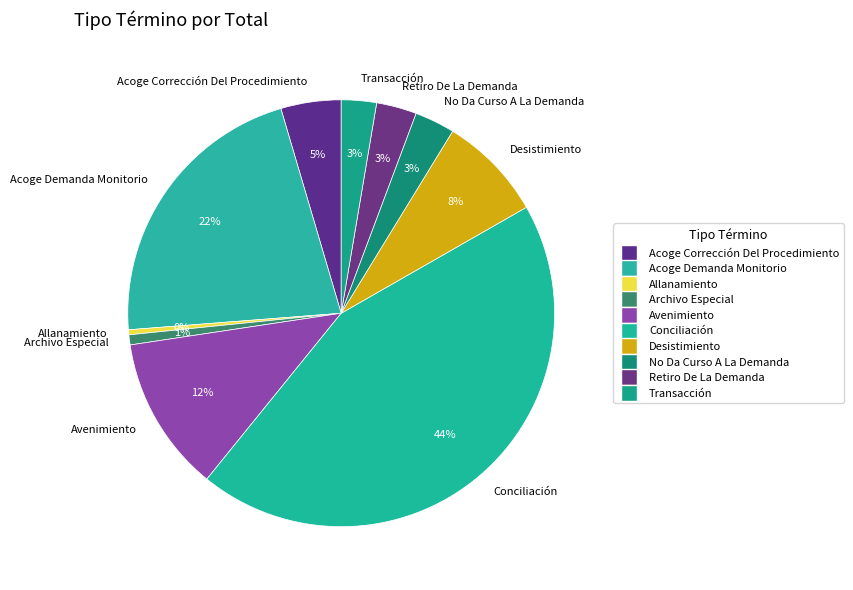

Count the number of slices in the pie.

10